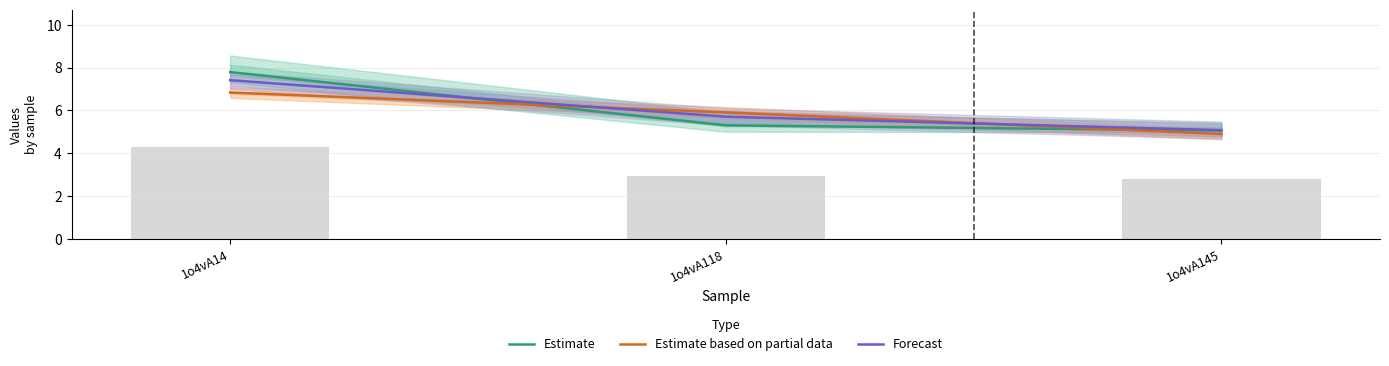

Reading left to right, transcribe all the data shown in this chart.

Estimate: 7.8	5.3	5.1
Estimate based on partial data: 6.8	5.9	4.9
Forecast: 7.4	5.7	5.1